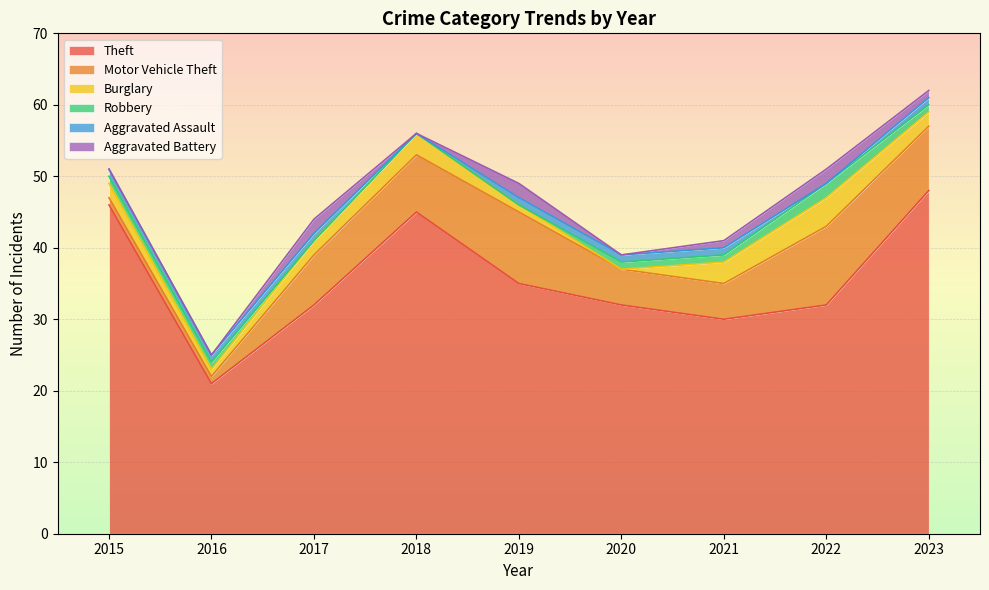

What is the sum of the Robbery values at 2017 and 2023?

1